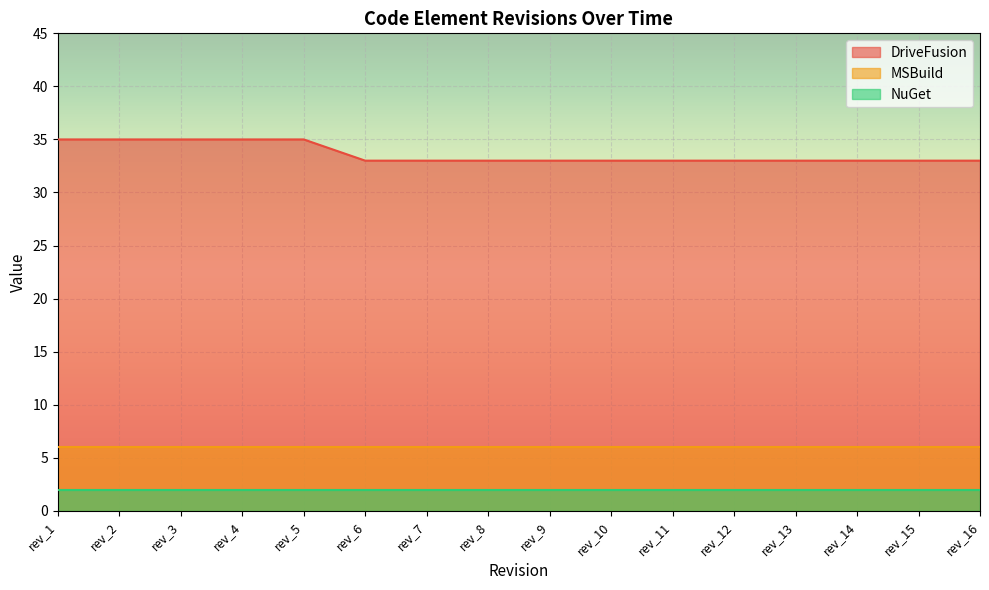

True or false: MSBuild and DriveFusion cross at least once.

False